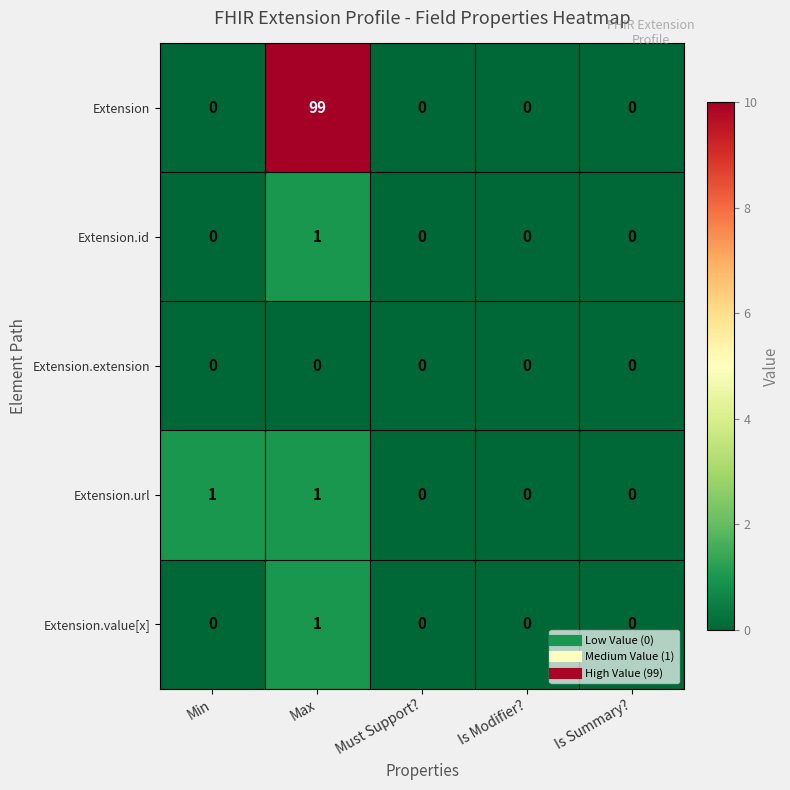

Which series has the largest range (max minus min)?

Extension